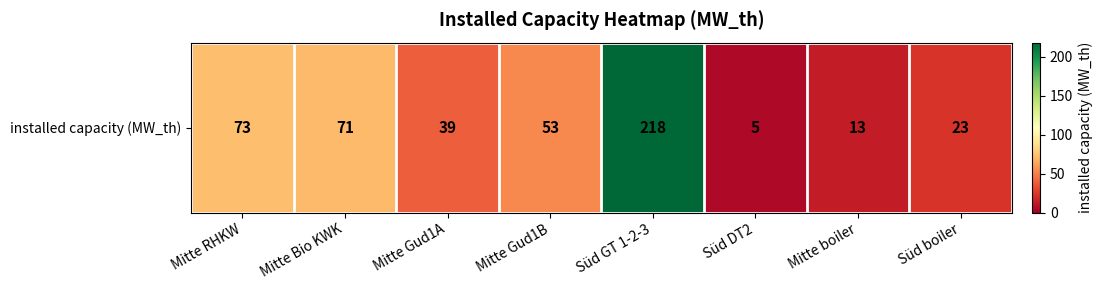

What is the ratio of the value at Mitte Gud1B to the value at Süd GT 1-2-3?

0.2